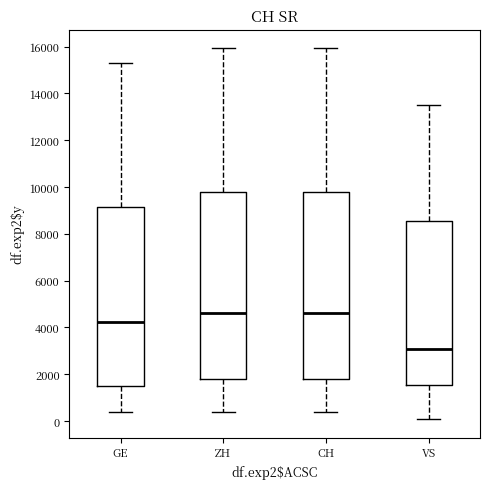

Reading left to right, read every box against the y-axis: the position of its median line, the range the box covers, and the ends of its whiskers. The values are not printed on the chart, so give them approximately, as read against the axis.

GE: median 4200, box 1600 to 9200, whiskers 400 to 15200
ZH: median 4600, box 1800 to 9800, whiskers 400 to 16000
CH: median 4600, box 1800 to 9800, whiskers 400 to 16000
VS: median 3000, box 1600 to 8600, whiskers 0 to 13600